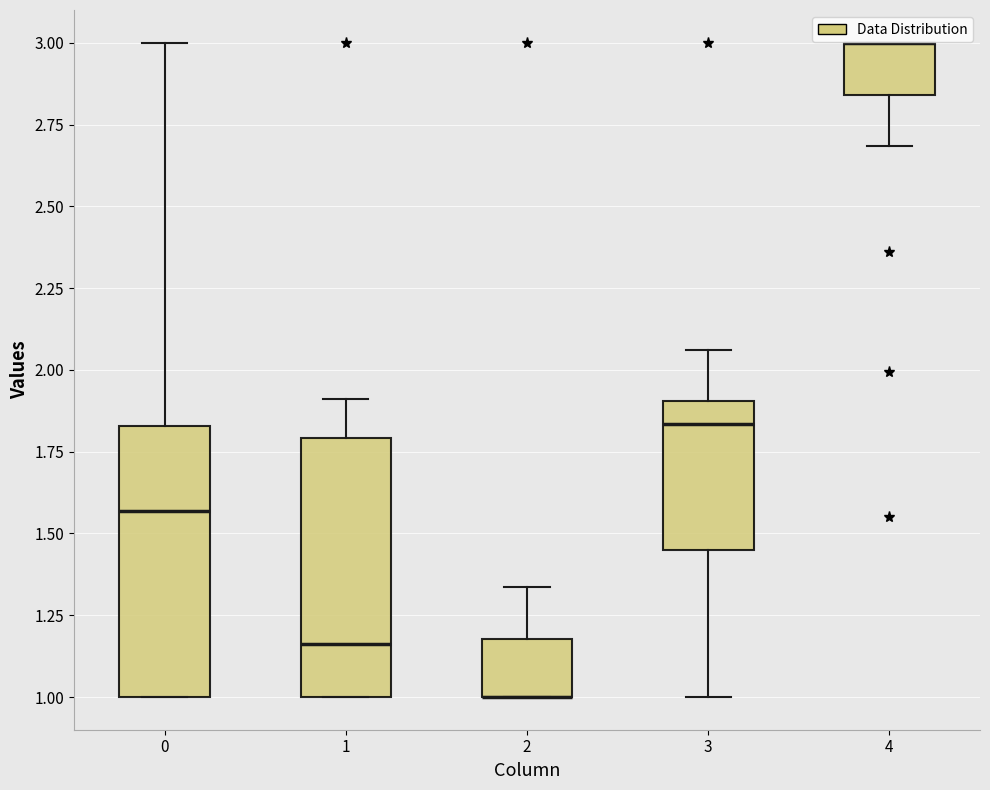

Reading left to right, transcribe this box plot: for each box, give where its median line is, the range the box spans, and where its two whiskers end, as read against the y-axis. The values are not printed on the chart, so give them approximately, as read against the axis.

0: median 1.55, box 1.00 to 1.85, whiskers 1.00 to 3.00
1: median 1.15, box 1.00 to 1.80, whiskers 1.00 to 1.90
2: median 1.00 (drawn on the box's lower edge), box 1.00 to 1.20, whiskers 1.00 to 1.35
3: median 1.85, box 1.45 to 1.90, whiskers 1.00 to 2.05
4: median 3.00 (drawn on the box's upper edge), box 2.85 to 3.00, whiskers 2.70 to 3.00